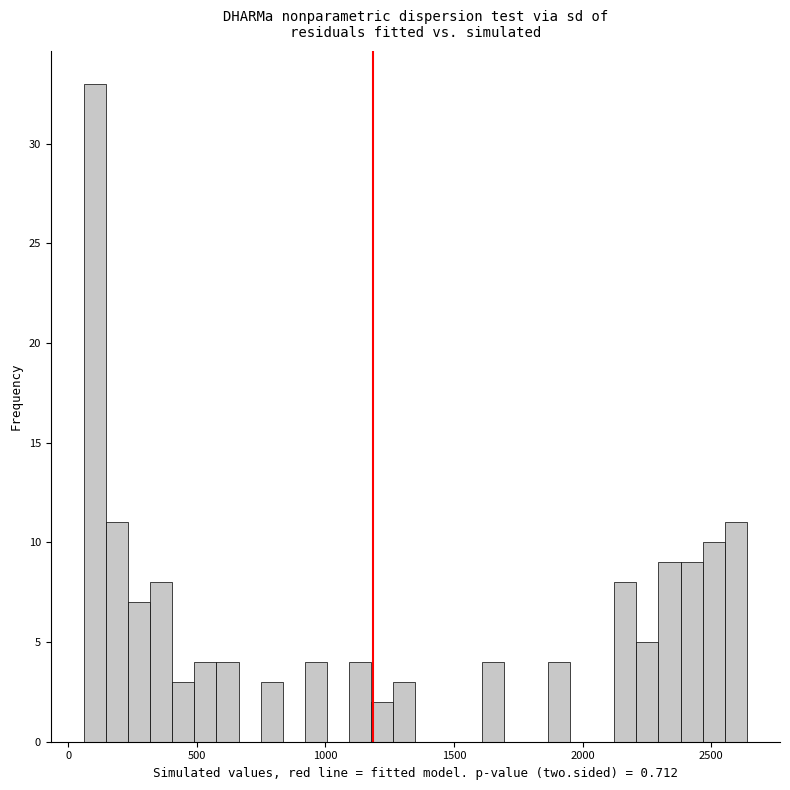

Around what value on the x-axis is the tallest bar? Give the approximate position of its centre, as read against the axis.

100